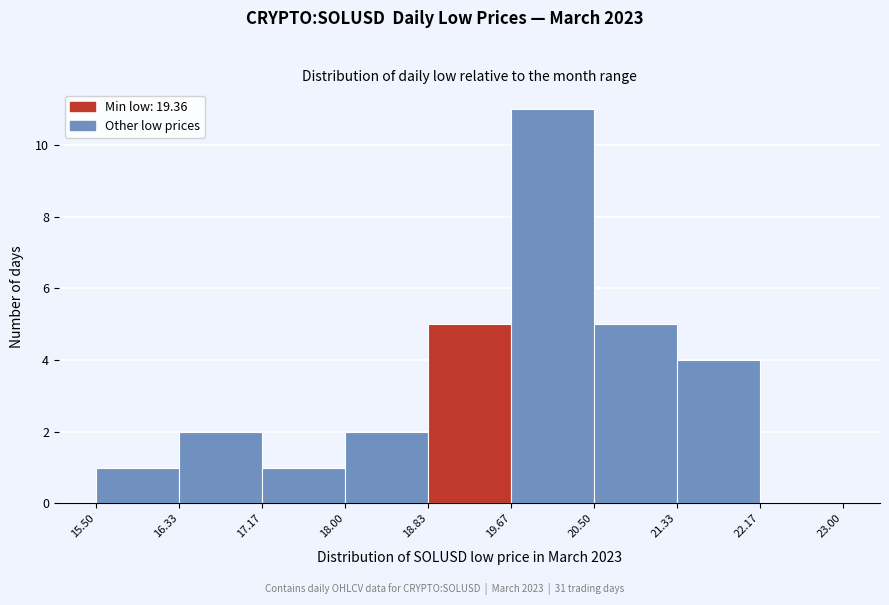

Which range on the x-axis has the tallest bar?

19.67 to 20.50